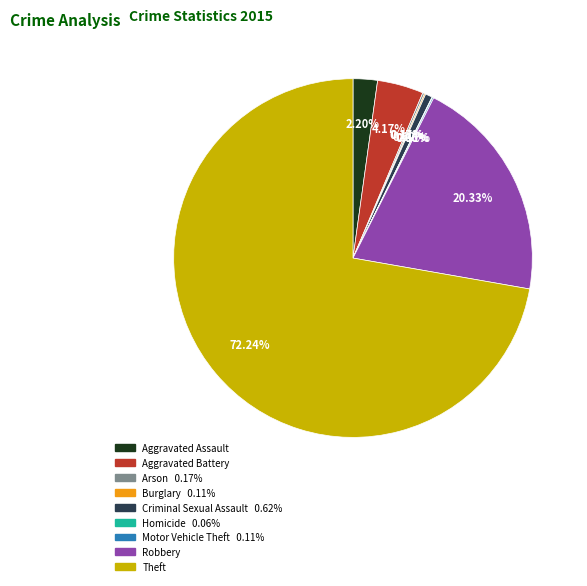

Is Robbery the majority of the pie?

No